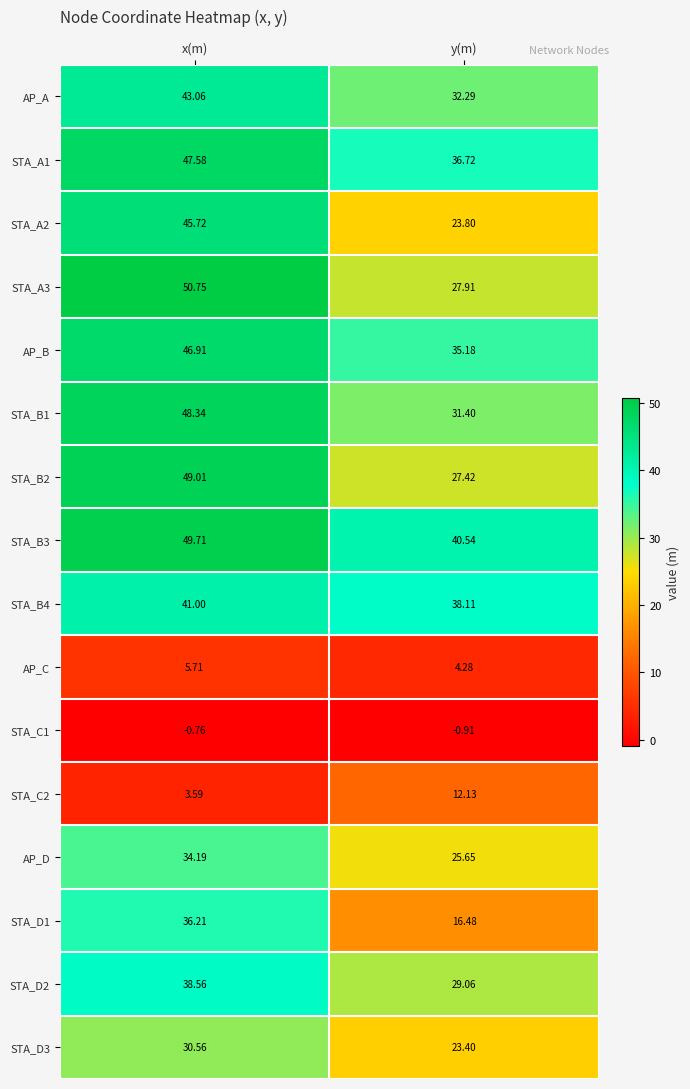

Rank the series at x(m) from highest to lowest value.

STA_A3, STA_B3, STA_B2, STA_B1, STA_A1, AP_B, STA_A2, AP_A, STA_B4, STA_D2, STA_D1, AP_D, STA_D3, AP_C, STA_C2, STA_C1